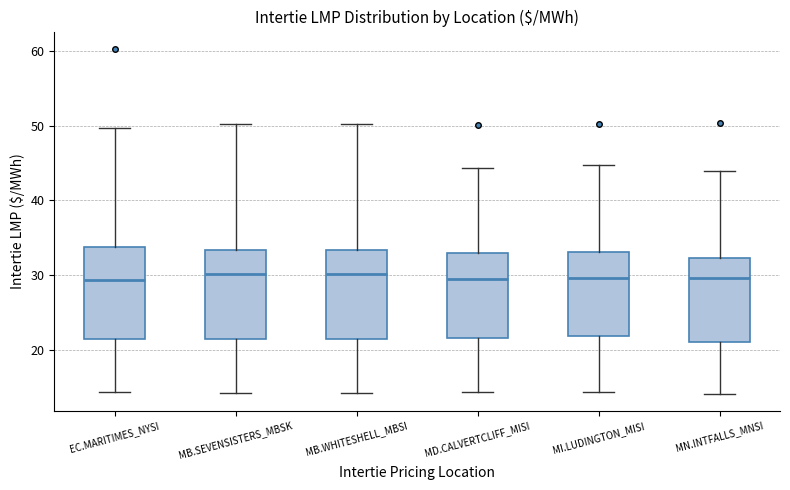

Reading left to right, read every box against the y-axis: the position of its median line, the range the box covers, and the ends of its whiskers. The values are not printed on the chart, so give them approximately, as read against the axis.

EC.MARITIMES_NYSI: median 29, box 21 to 34, whiskers 14 to 50
MB.SEVENSISTERS_MBSK: median 30, box 21 to 33, whiskers 14 to 50
MB.WHITESHELL_MBSI: median 30, box 21 to 33, whiskers 14 to 50
MD.CALVERTCLIFF_MISI: median 30, box 22 to 33, whiskers 14 to 44
MI.LUDINGTON_MISI: median 30, box 22 to 33, whiskers 14 to 45
MN.INTFALLS_MNSI: median 30, box 21 to 32, whiskers 14 to 44